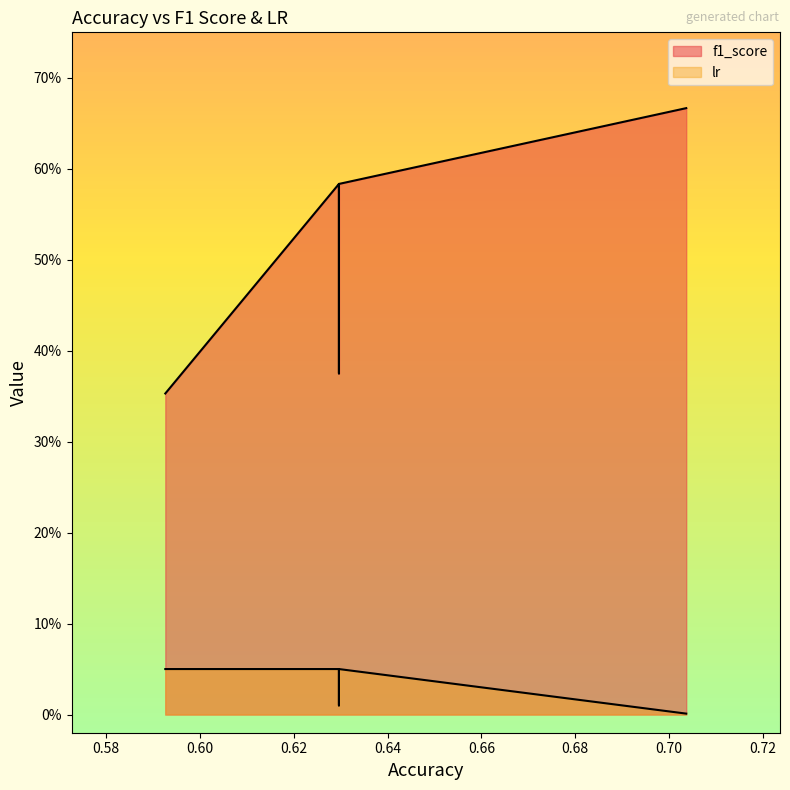

True or false: lr and f1_score intersect in this chart.

False